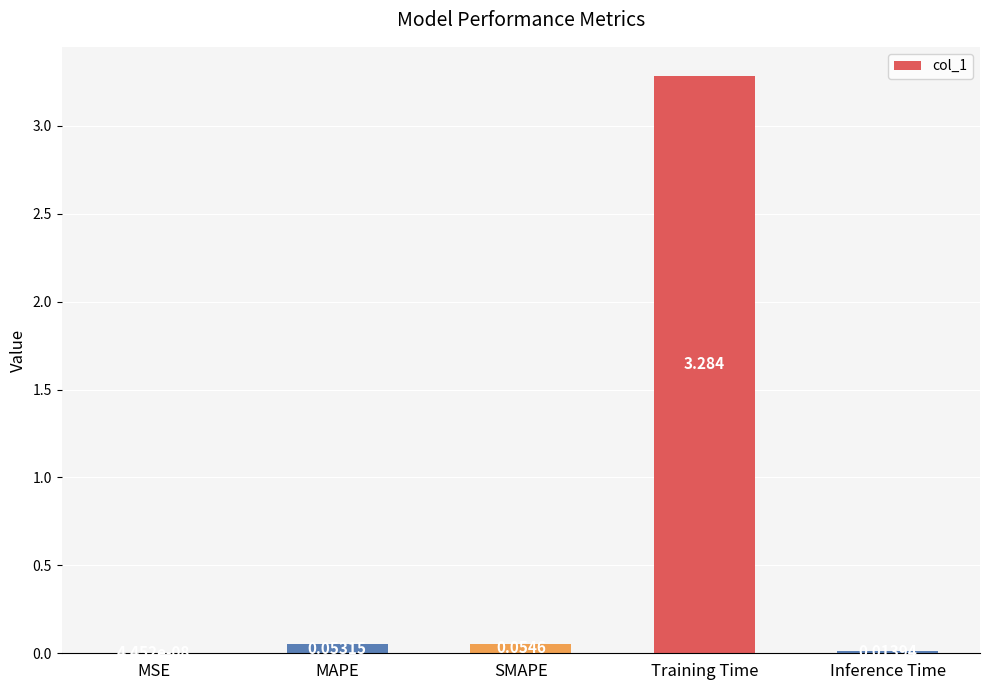

Which category has the highest value across all series?

Training Time